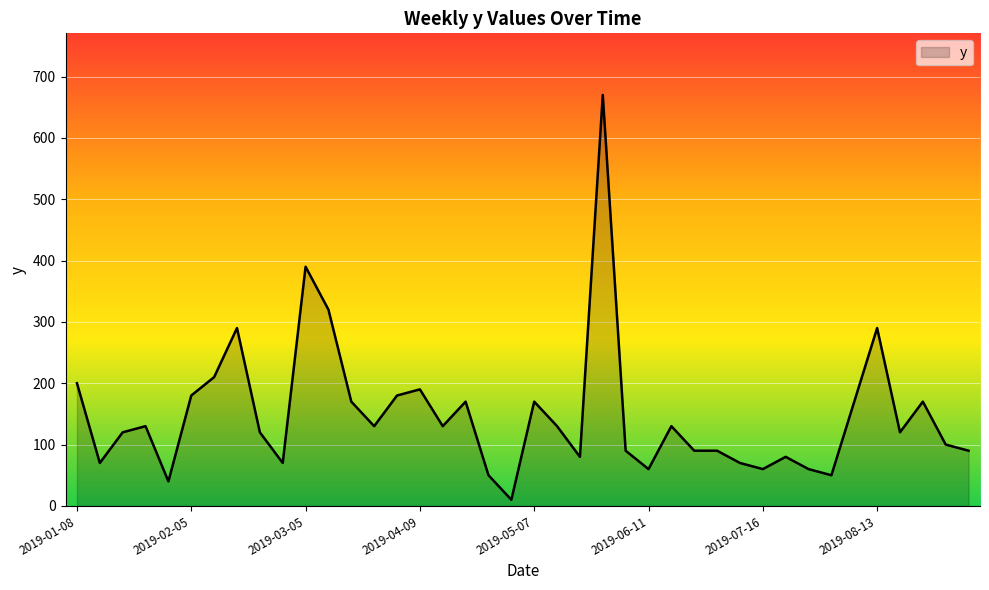

What is the greatest value displayed?

670